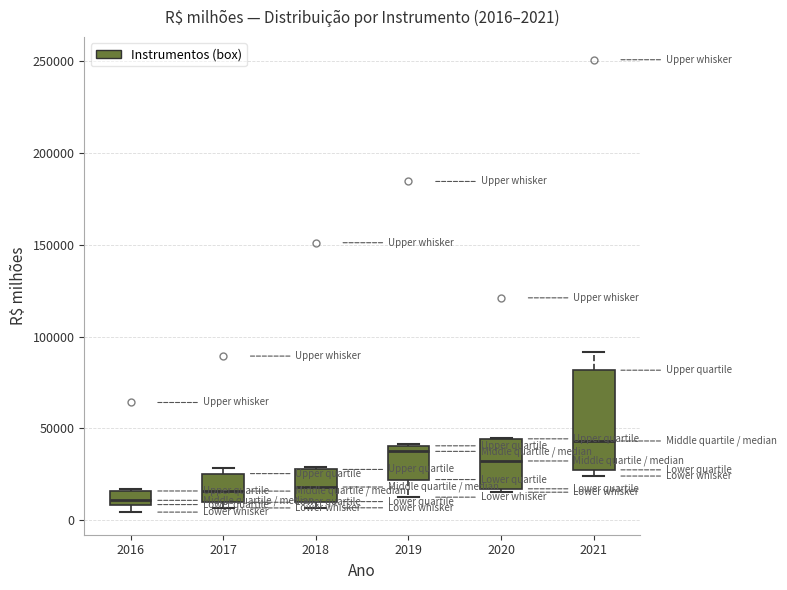

Which box is the tallest, from its lower edge to its upper edge?

2021